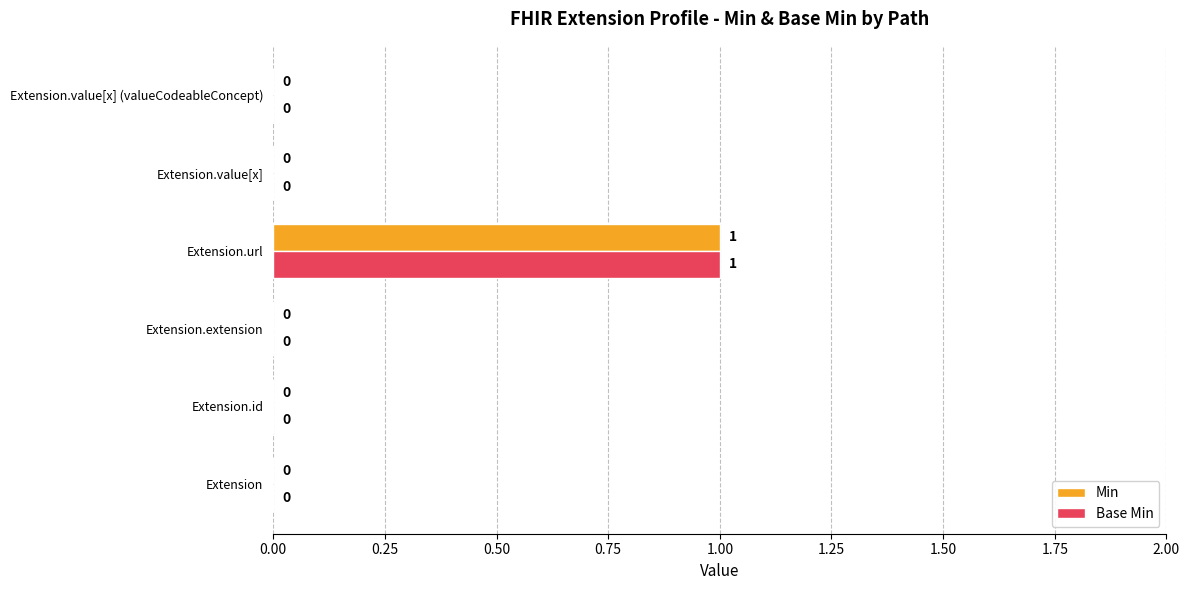

Is it true that Min equals -1 at Extension?

False